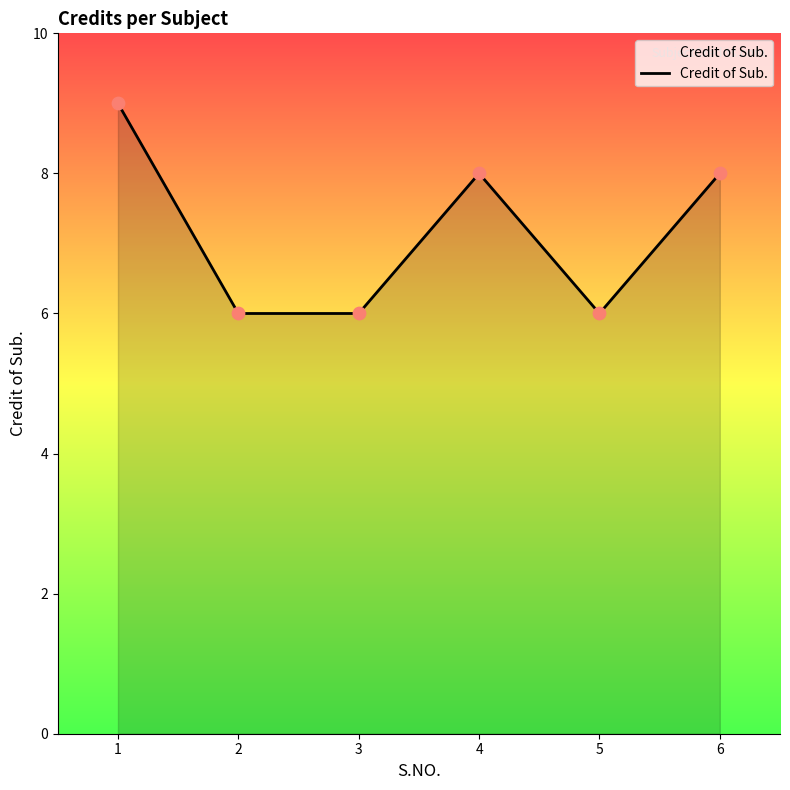

What is the change in value from 2 to 4?

+2